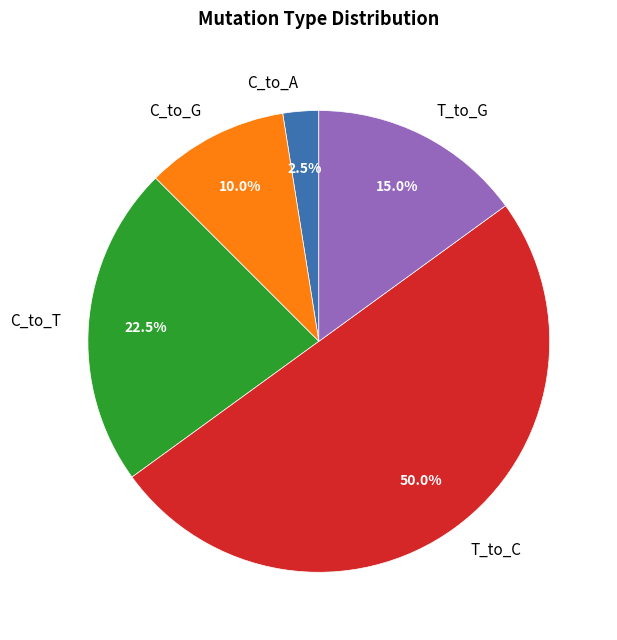

What is the largest slice in the pie chart?

T_to_C